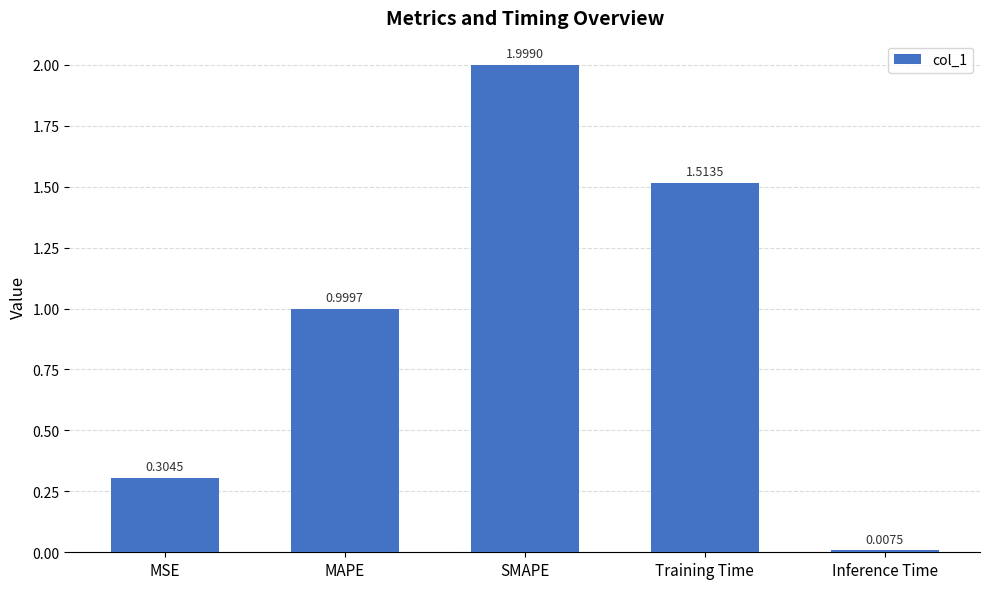

At which label is the value closest to 1?

MAPE